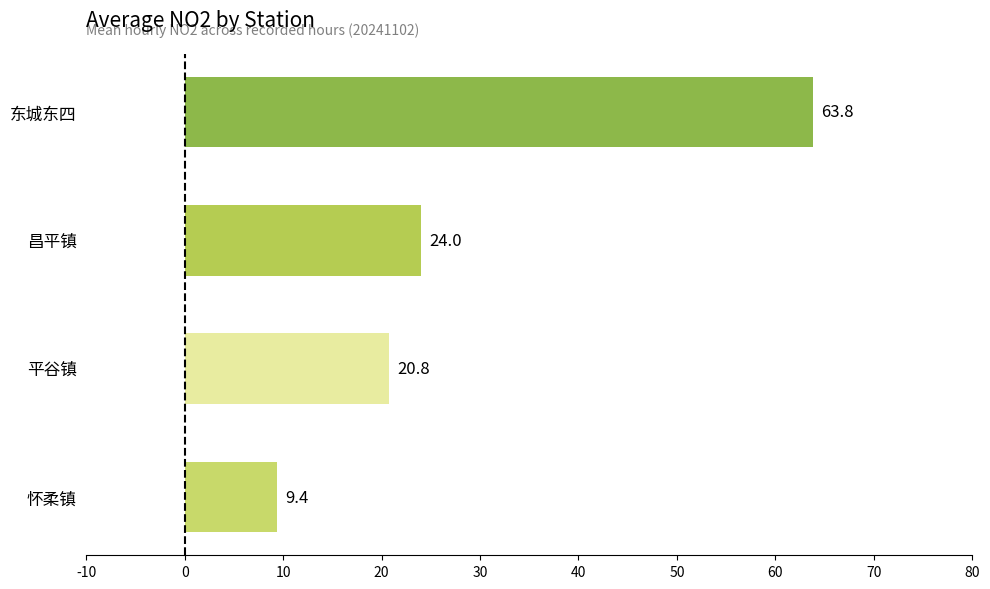

Reading bottom to top, transcribe all the data shown in this chart.

9.4	20.8	24.0	63.8